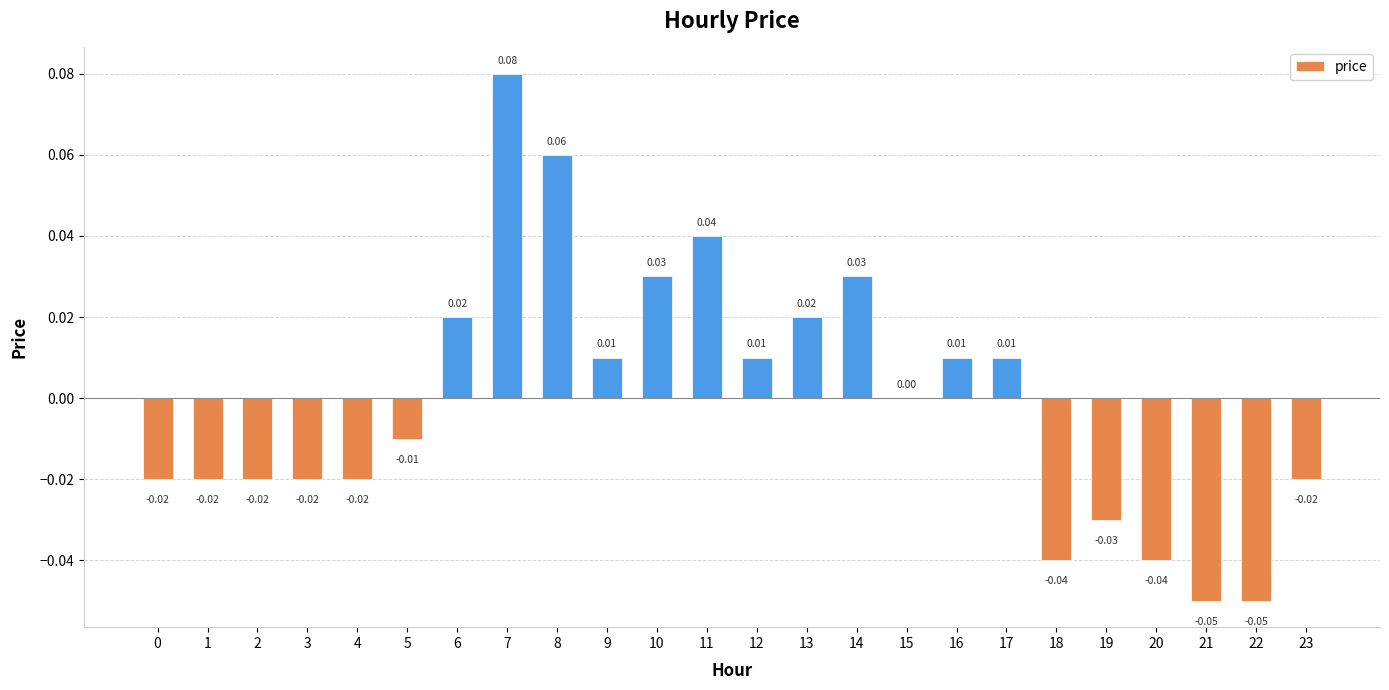

Count the number of data series in this chart.

1